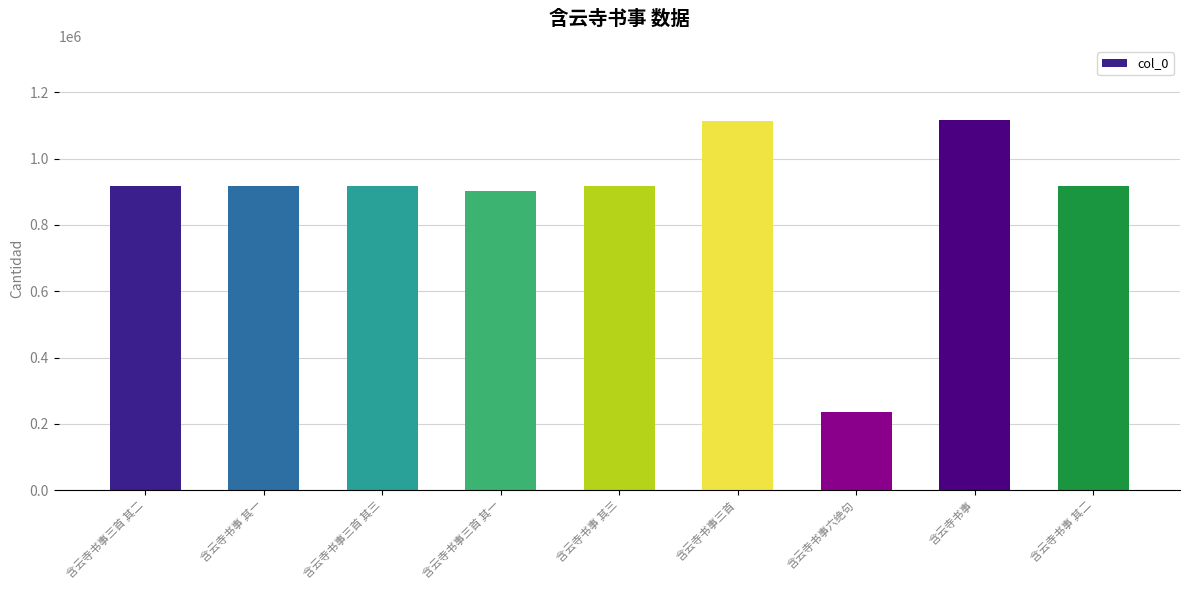

What is the greatest value displayed?

1115915